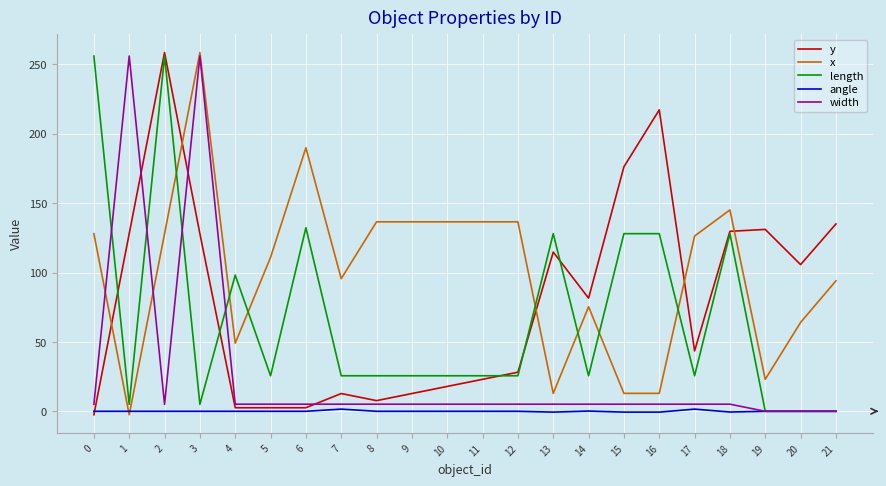

At 11, list the series in order from largest to smallest.

x, length, y, width, angle